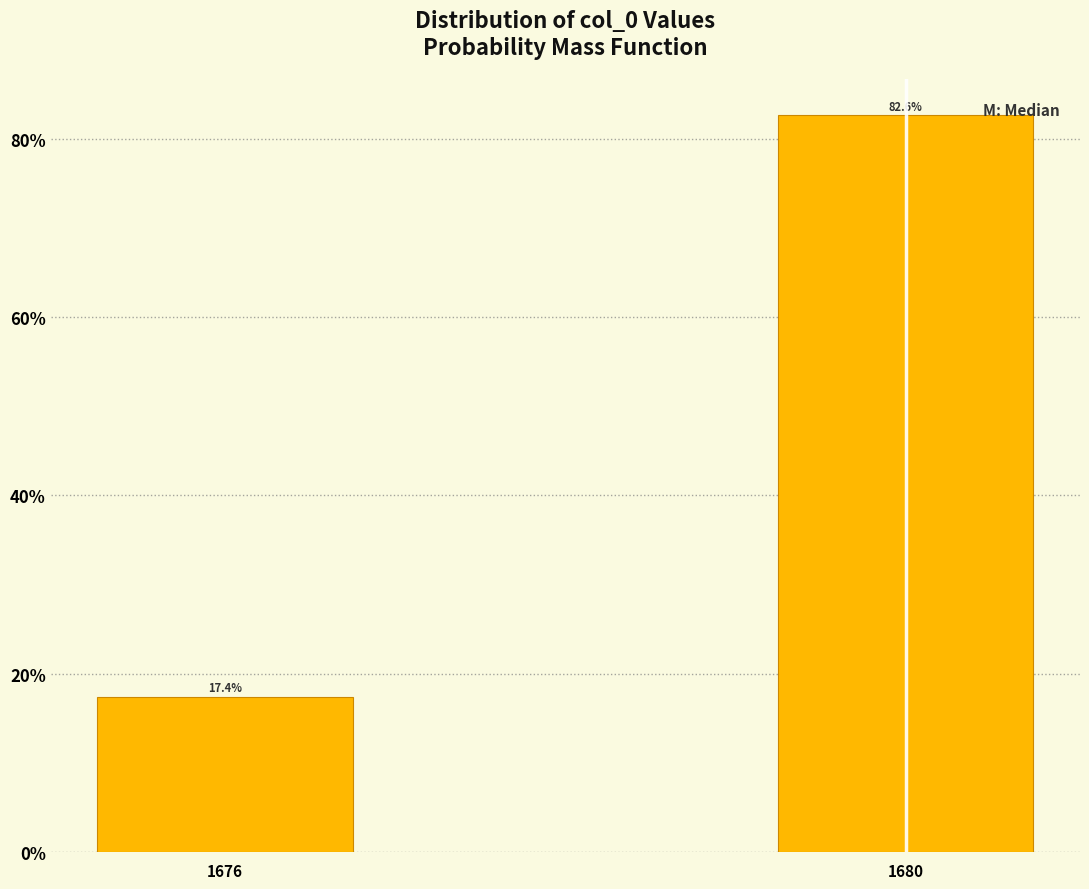

Reading right to left, list all the values displayed in this chart.

1680=82.6	1676=17.4